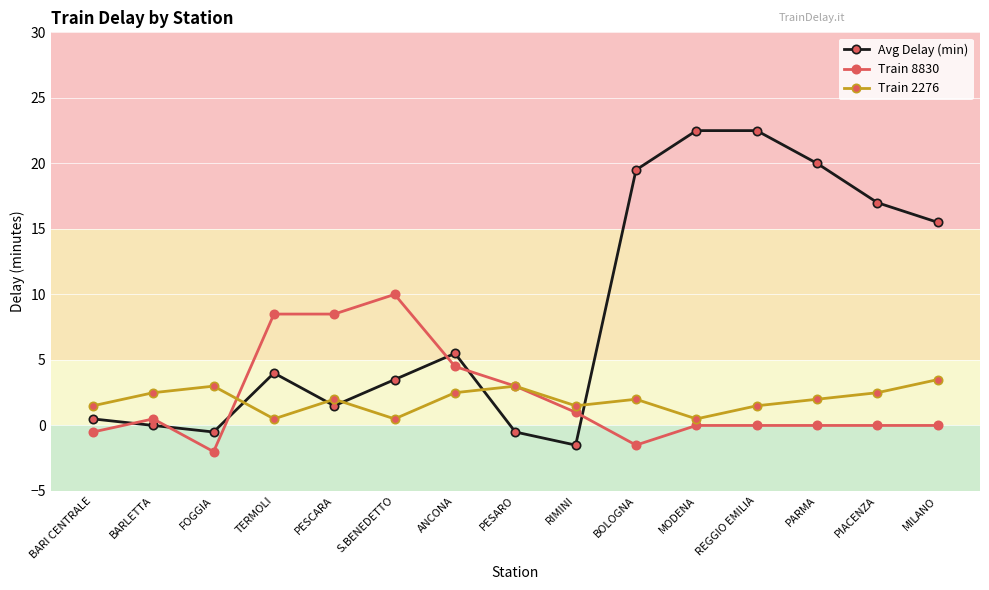

Which series has the largest range (max minus min)?

Avg Delay (min)